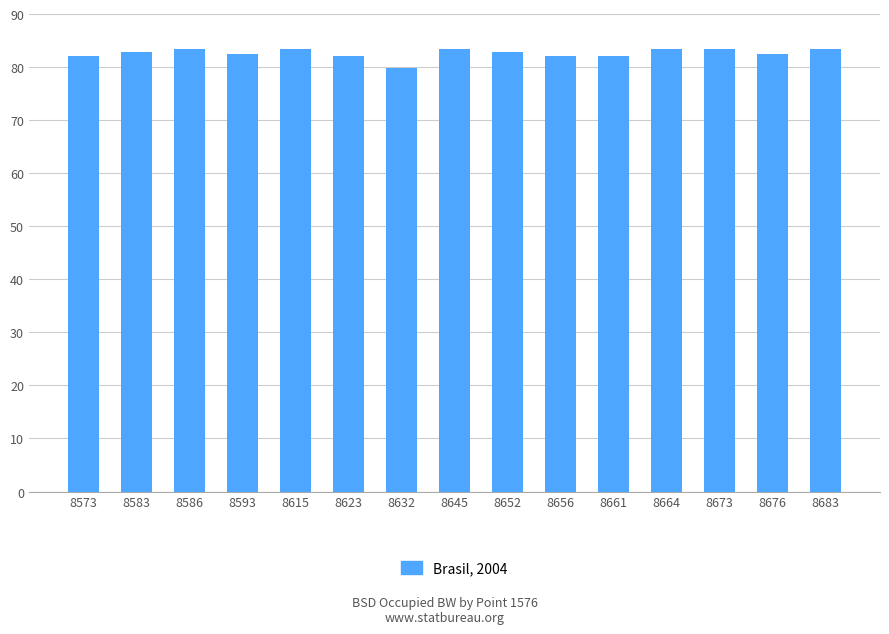

How many data points does each series have?

15